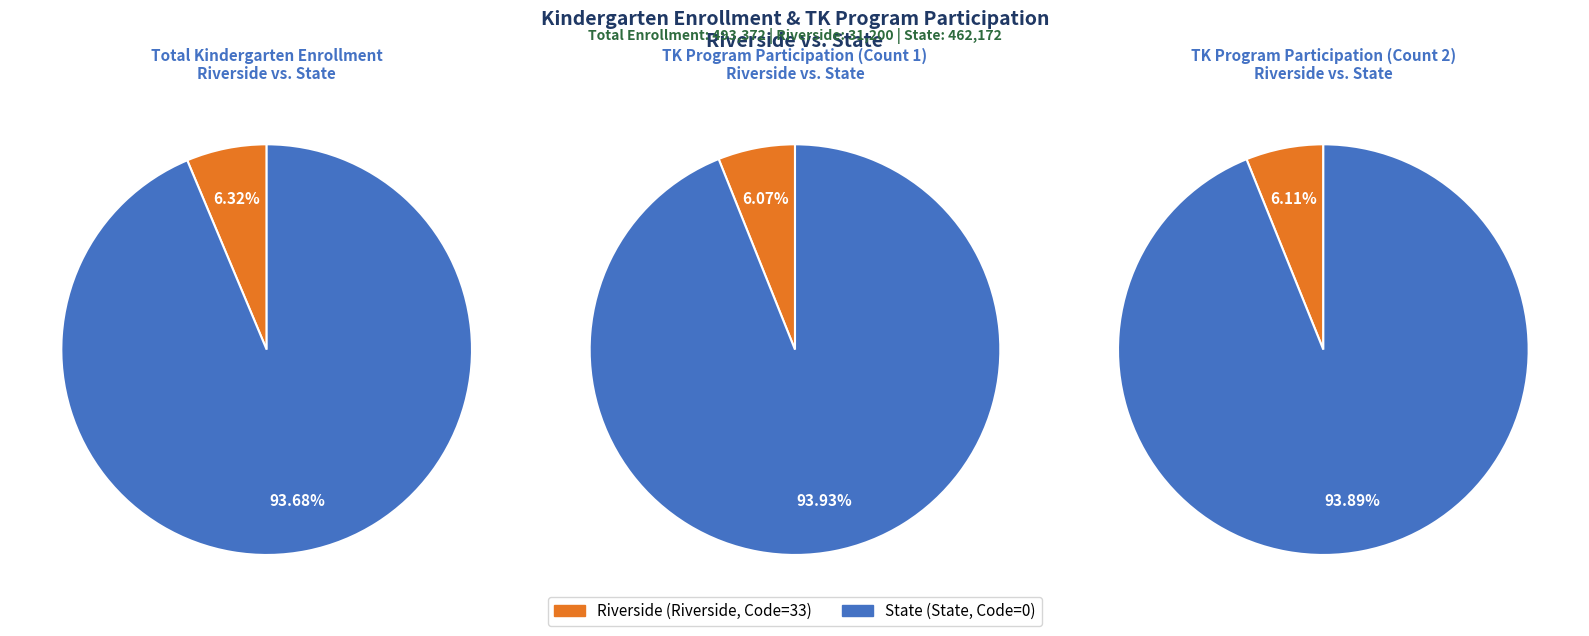

What is the smallest slice in the pie chart?

Riverside